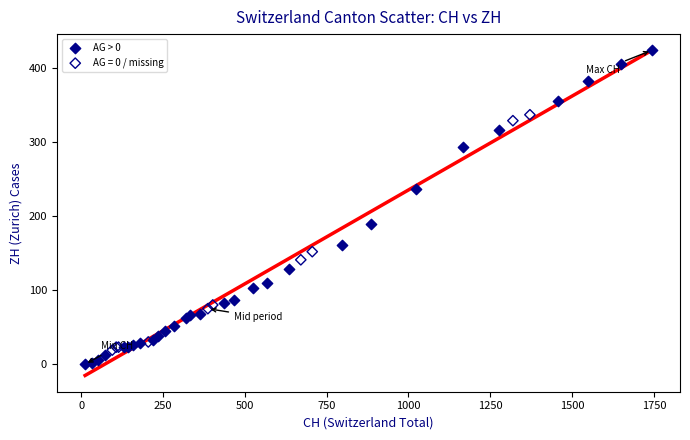

Which series contains the highest Y value?

AG > 0